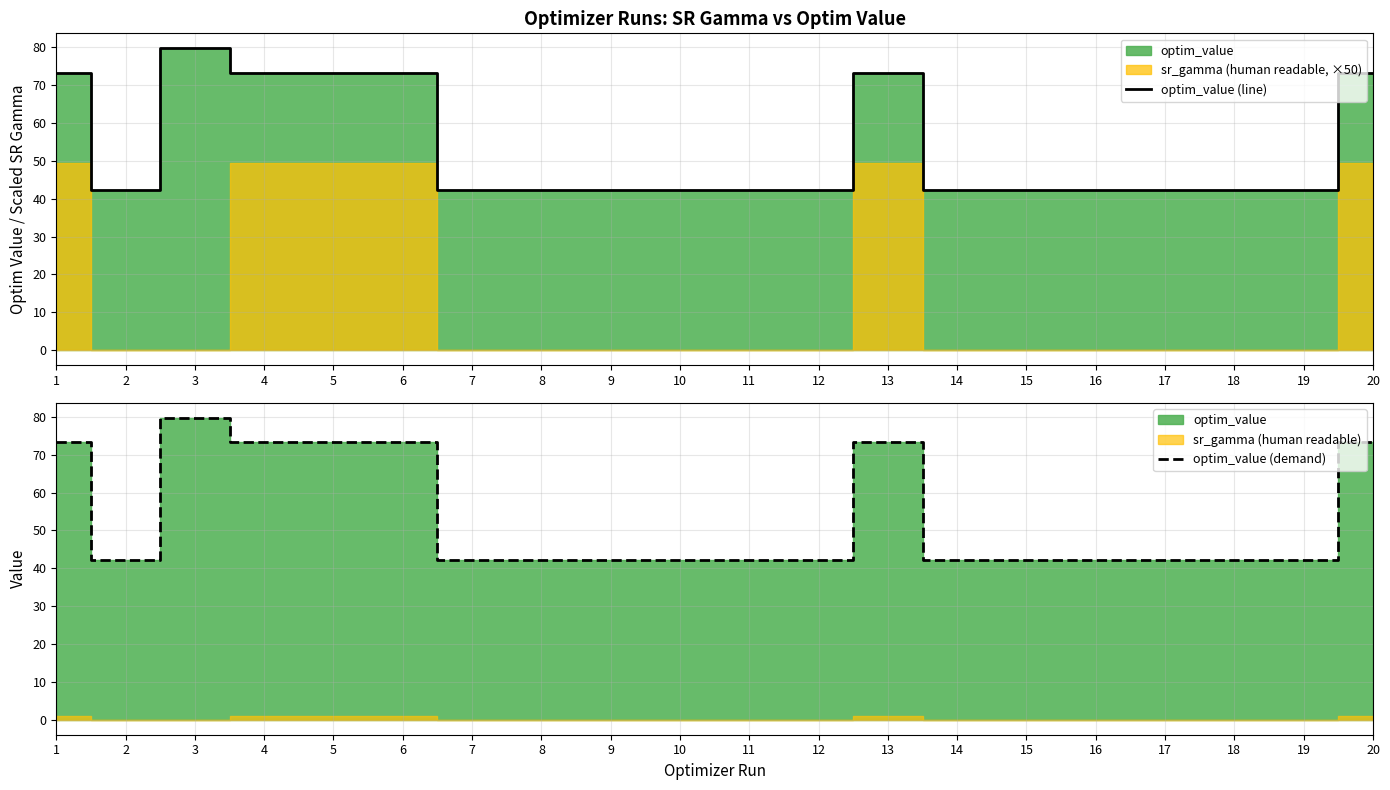

What is the value of the optim_value (demand) point at the 6th from the left?

73.2